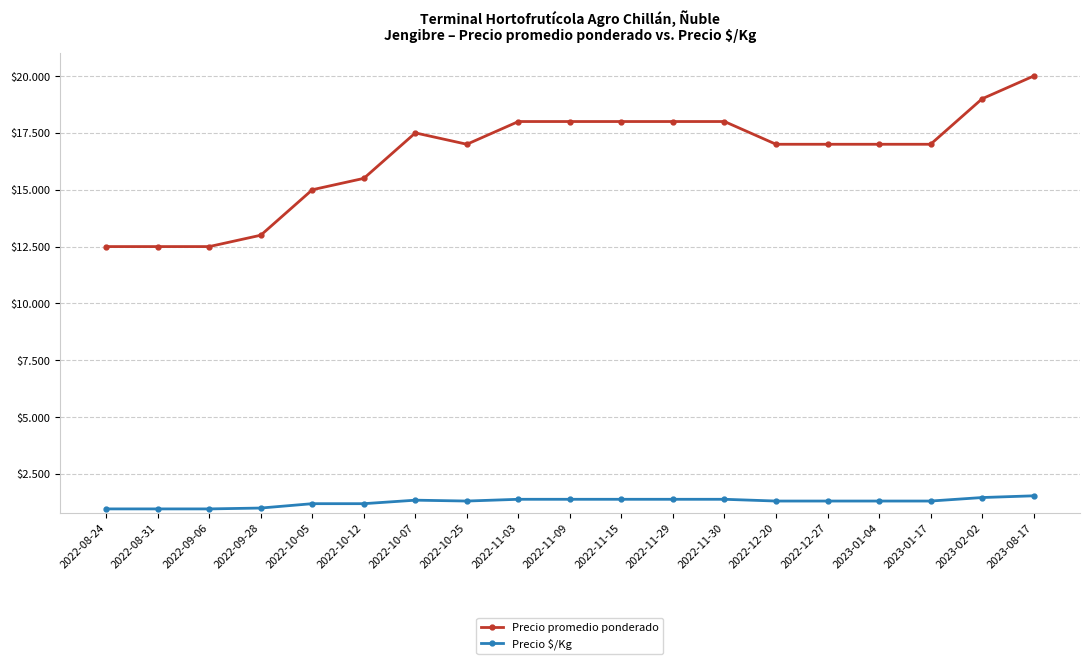

Rank the series at 2022-08-24 from highest to lowest value.

Precio promedio ponderado, Precio $/Kg